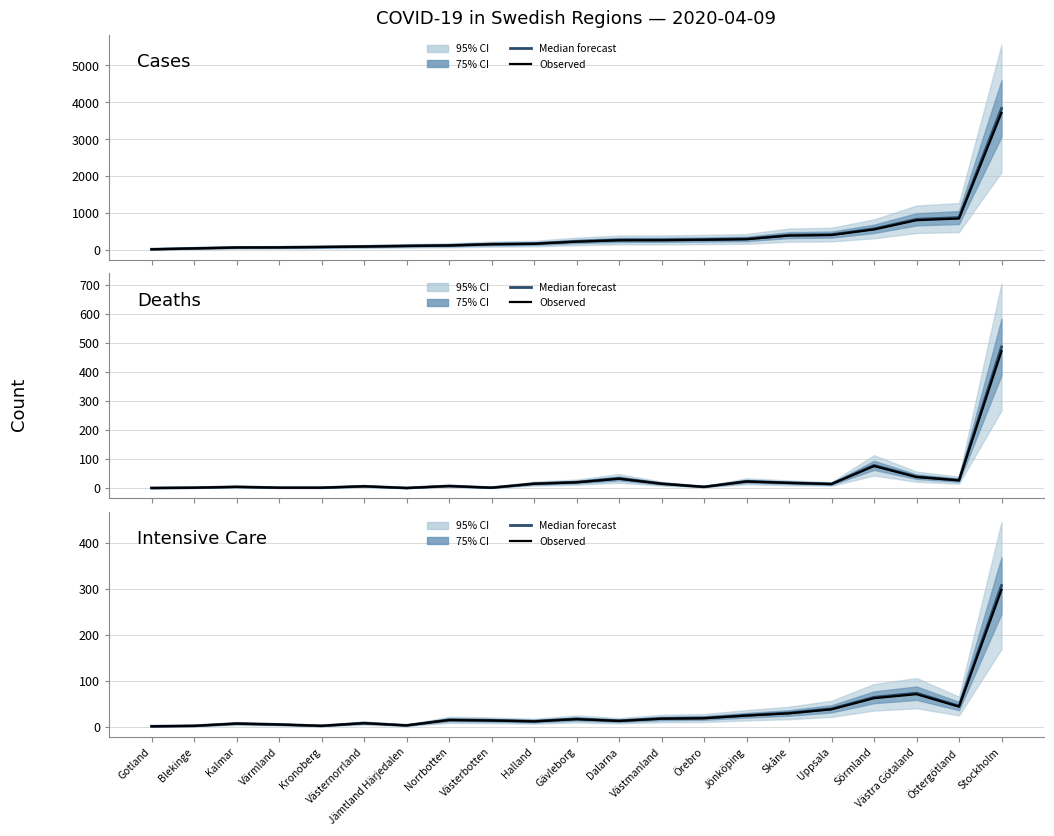

Is the value of Intensive Care (median) at Blekinge greater than the value of Cases (observed) at Stockholm?

No